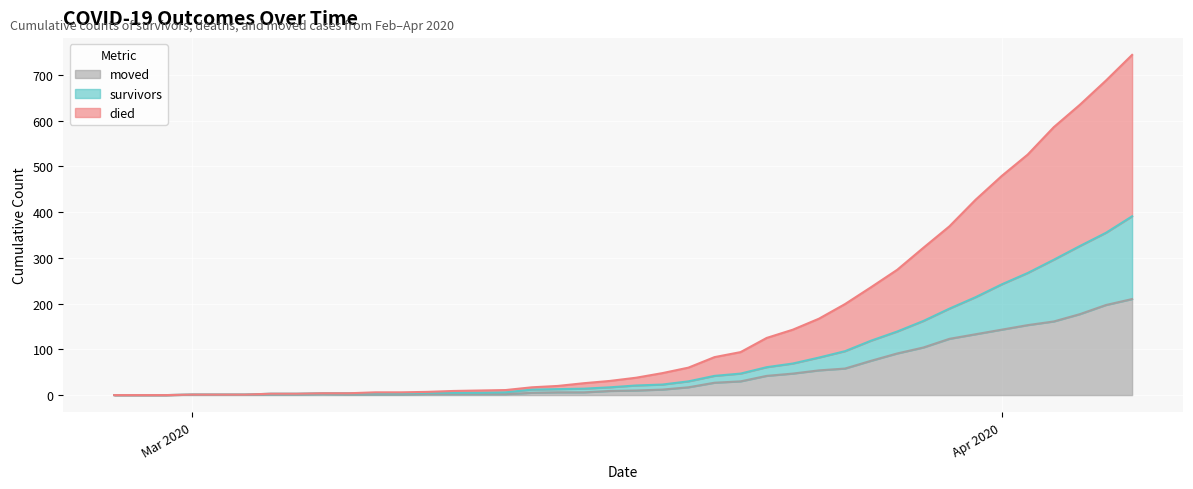

At which label is died closest to 372?

2020-03-30